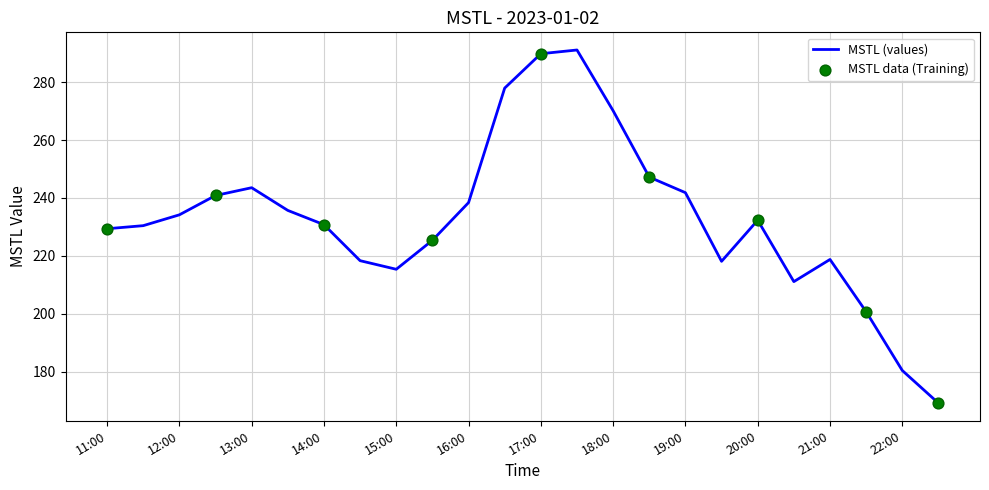

What is the maximum value shown in the chart?

291.1